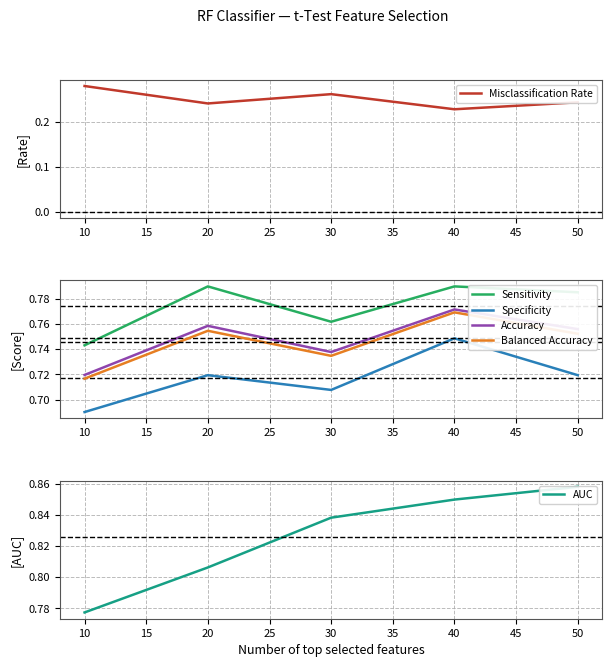

What are all the series names shown in the legend?

Misclassification Rate, Sensitivity, Specificity, Accuracy, Balanced Accuracy, AUC